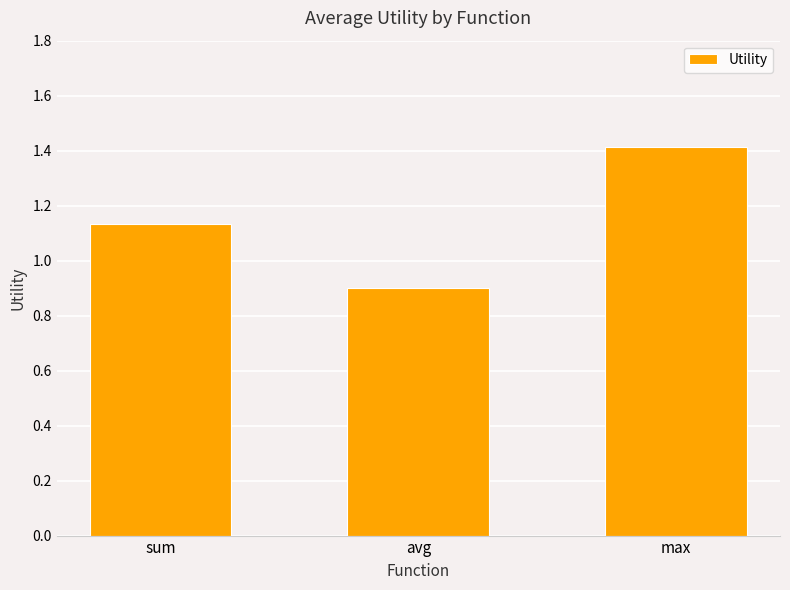

Between avg and max, which is larger?

max